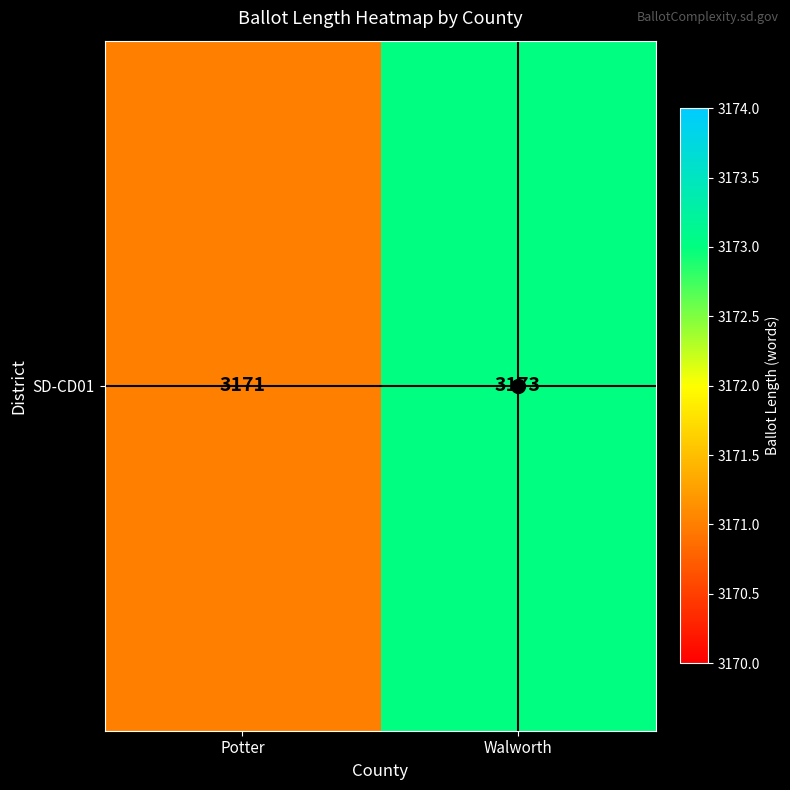

What is the change in value from Potter to Walworth?

+2